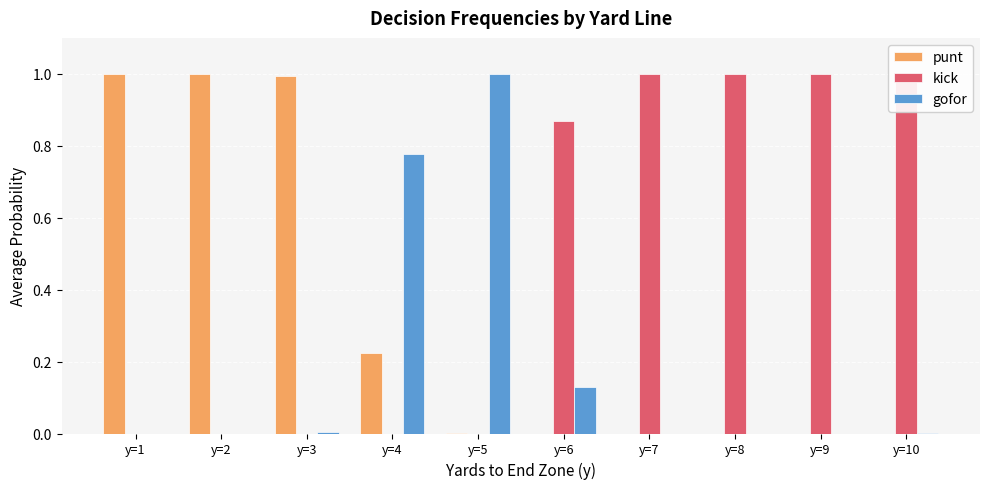

What is the greatest value displayed?

1.0